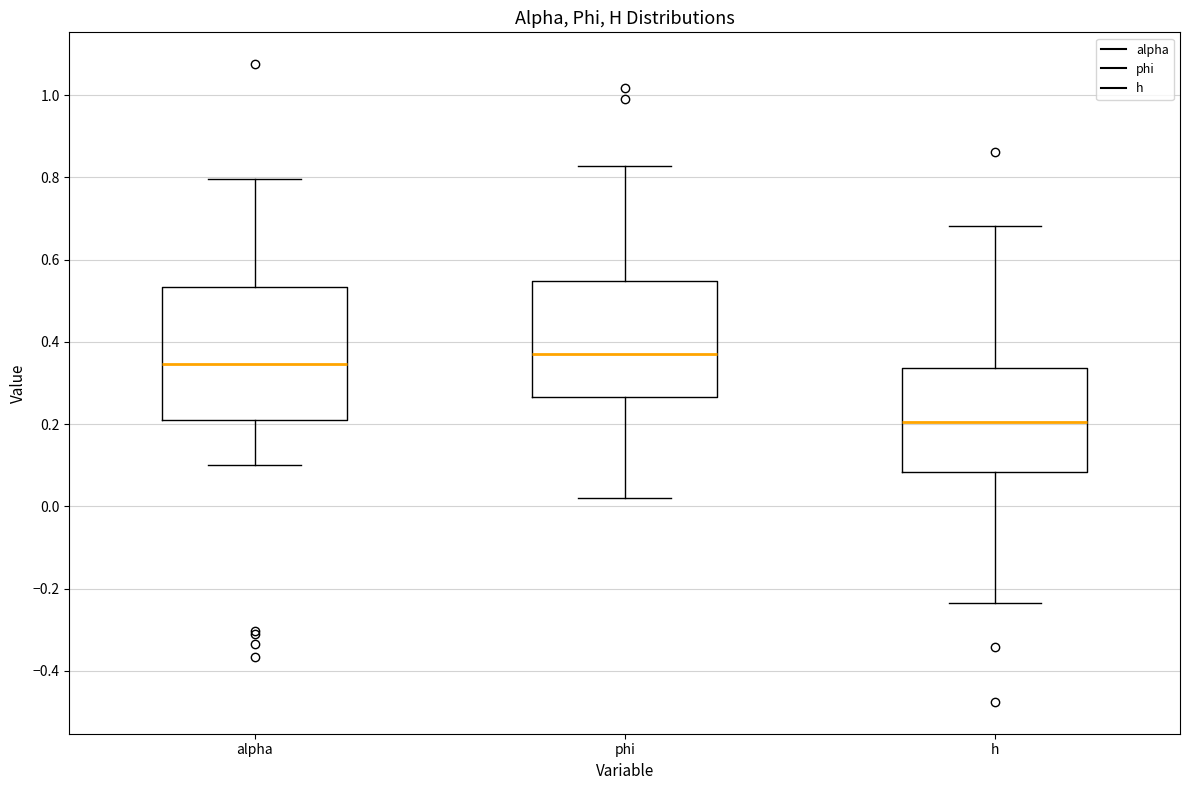

Which box's median line is the lowest?

h